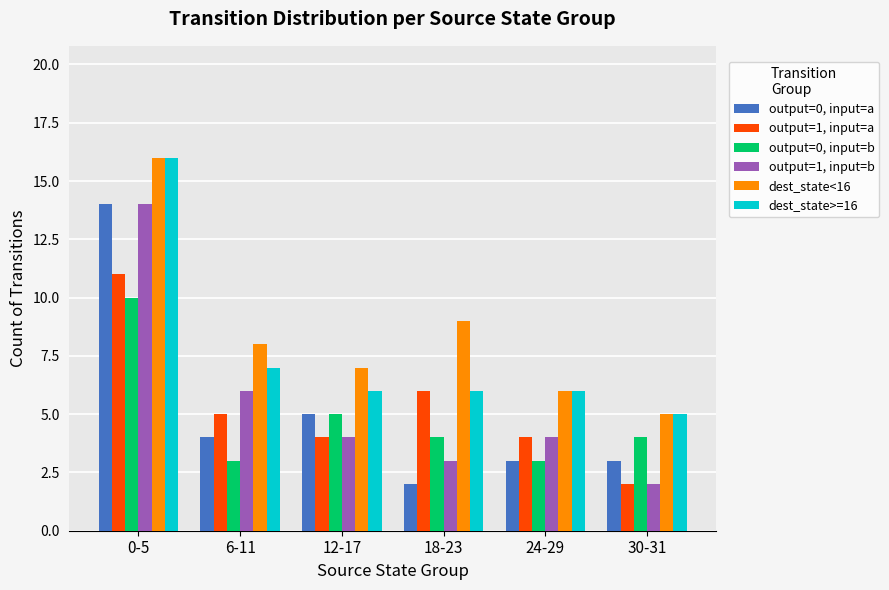

What is the greatest value displayed?

16